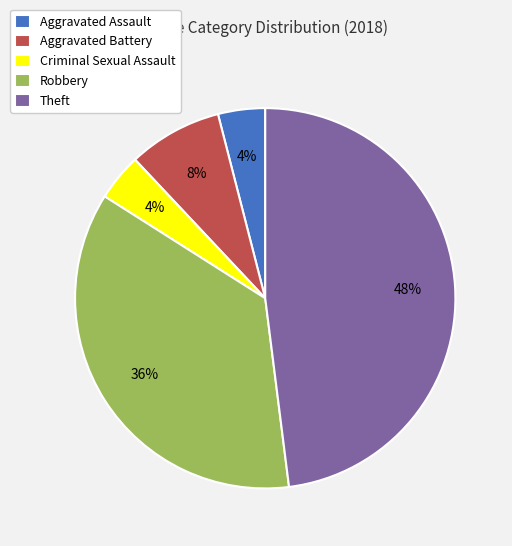

To the nearest percent, what portion does Robbery represent?

36%